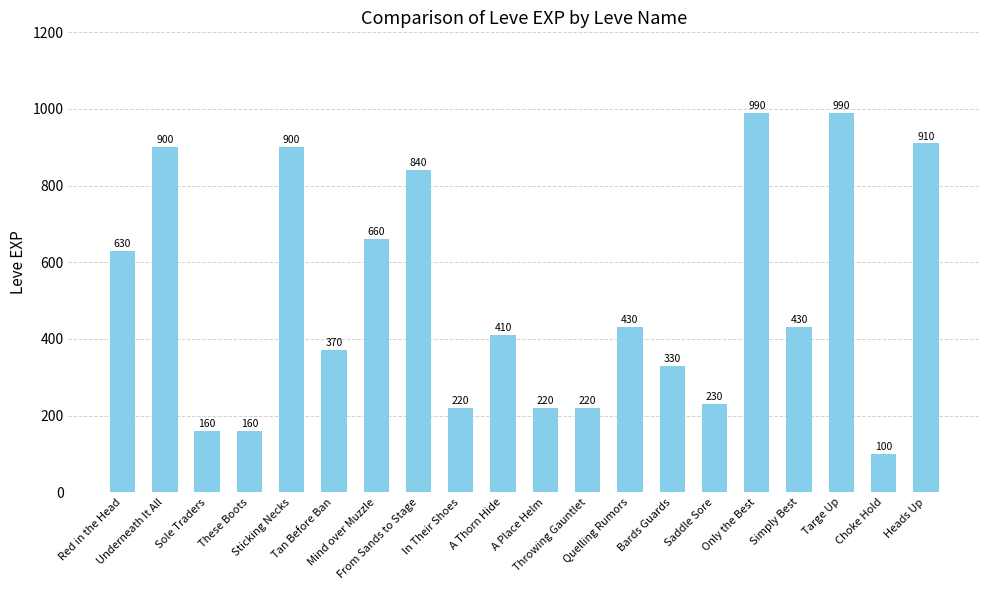

What is the label of the 18th bar from the left?

Targe Up